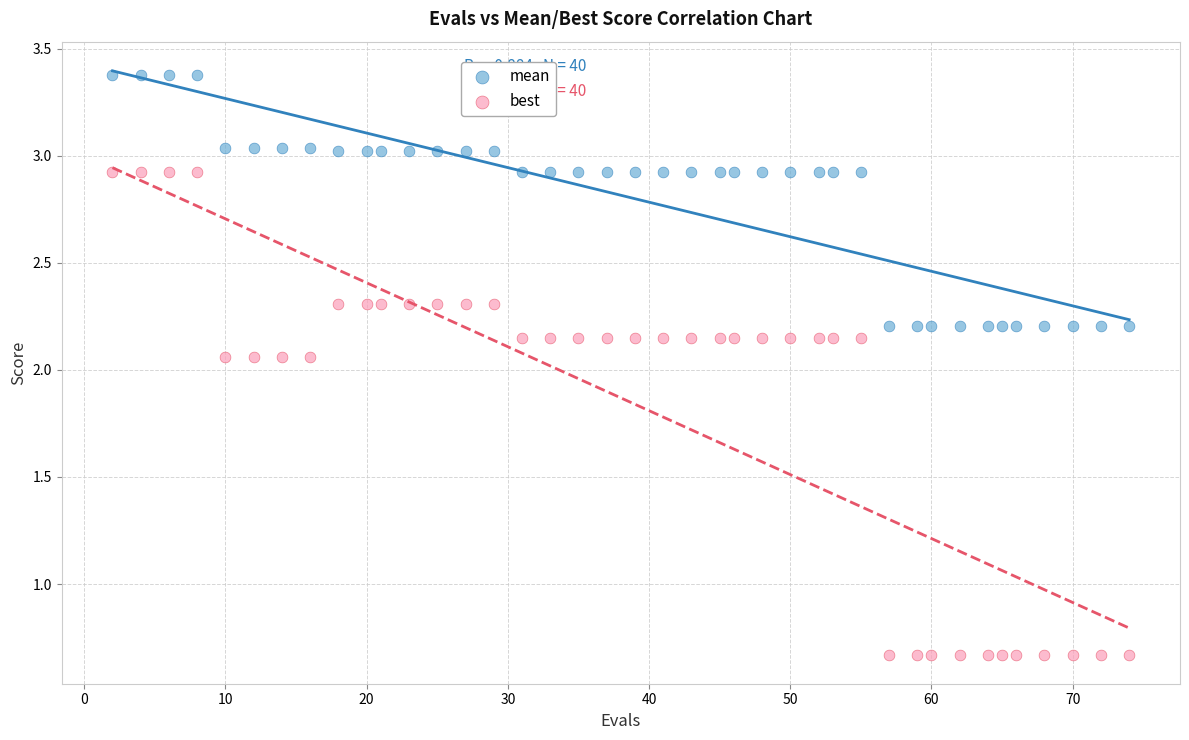

Which series reaches the maximum Y coordinate?

mean